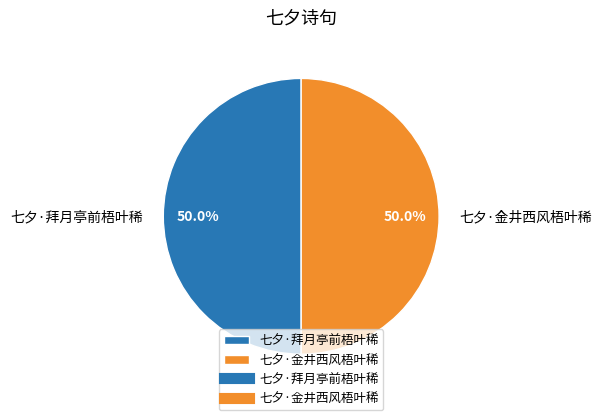

To the nearest percent, what portion does 七夕·拜月亭前梧叶稀 represent?

50%